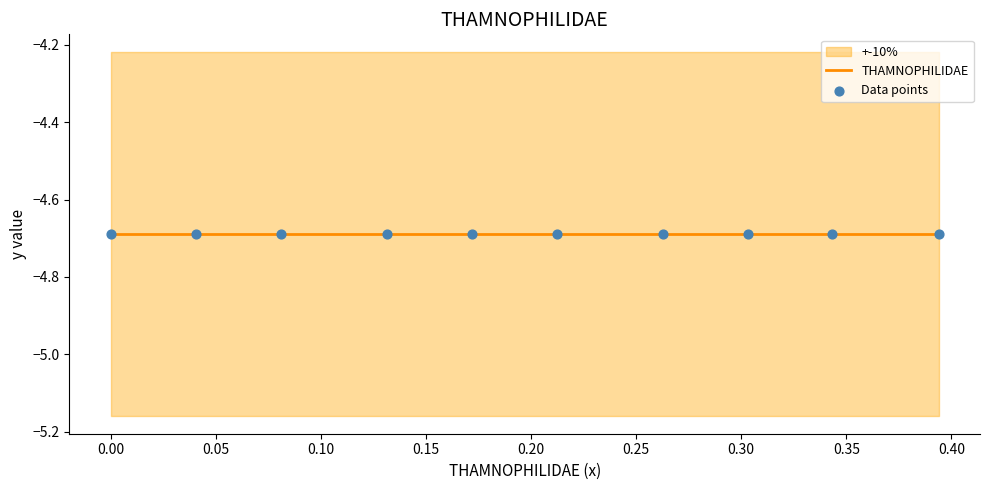

At which category is the sum across all series the highest?

39